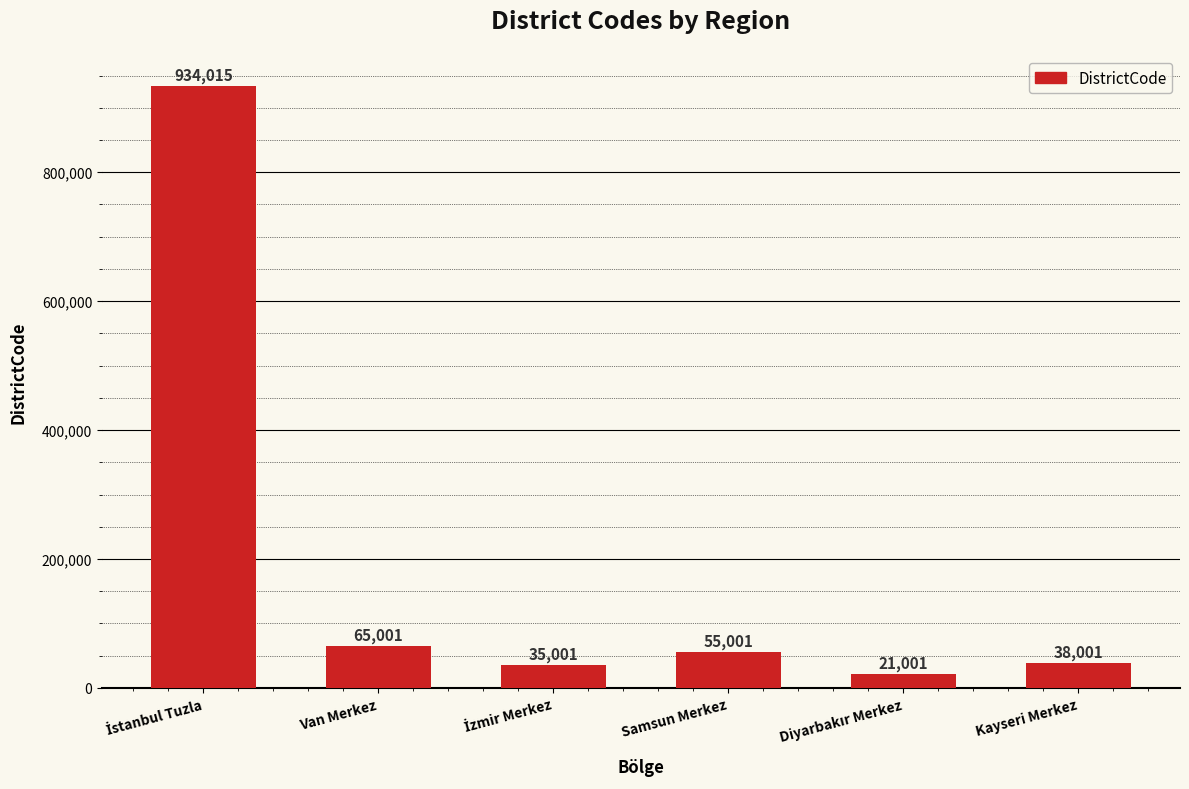

What is the value of the 1st bar from the left?

934015